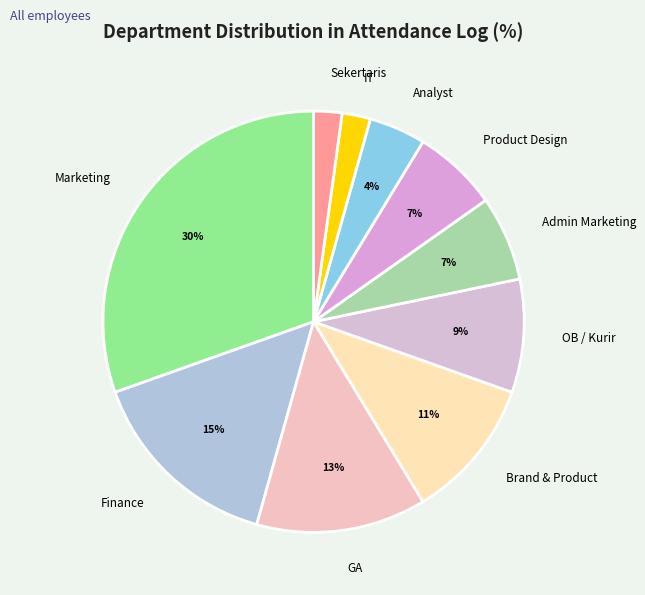

Does any single category account for the majority?

No